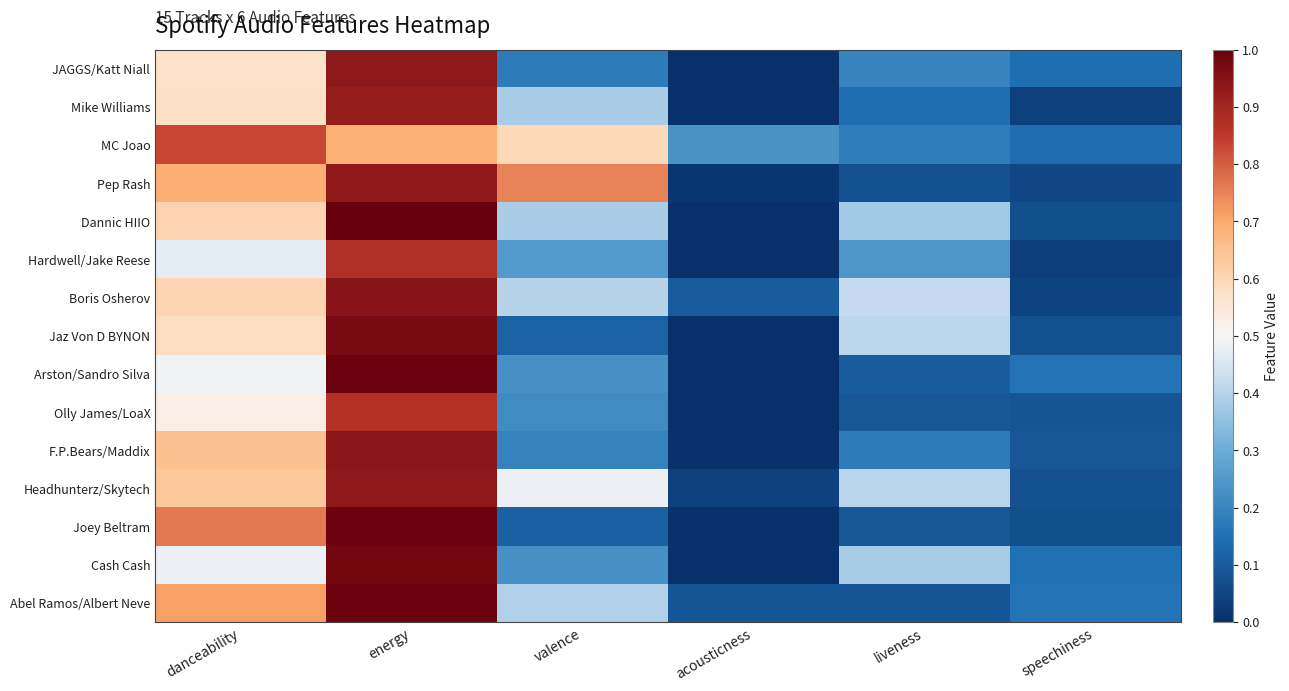

Which category has the lowest value across all series?

acousticness